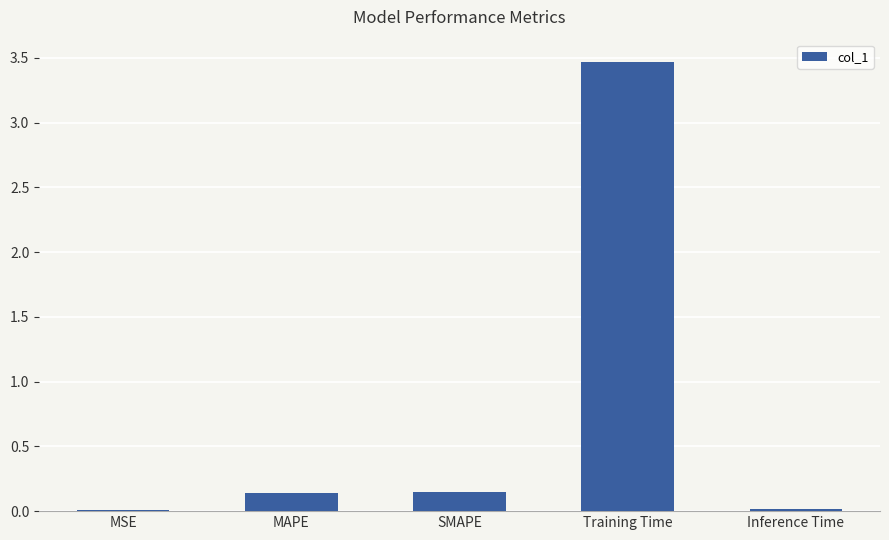

The chart shows a value of 3.5 at Training Time. True or false?

True